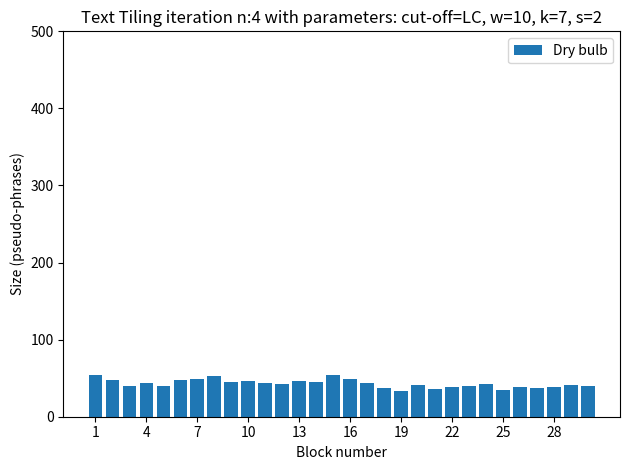

What is the difference between the maximum and second lowest values?

19.7